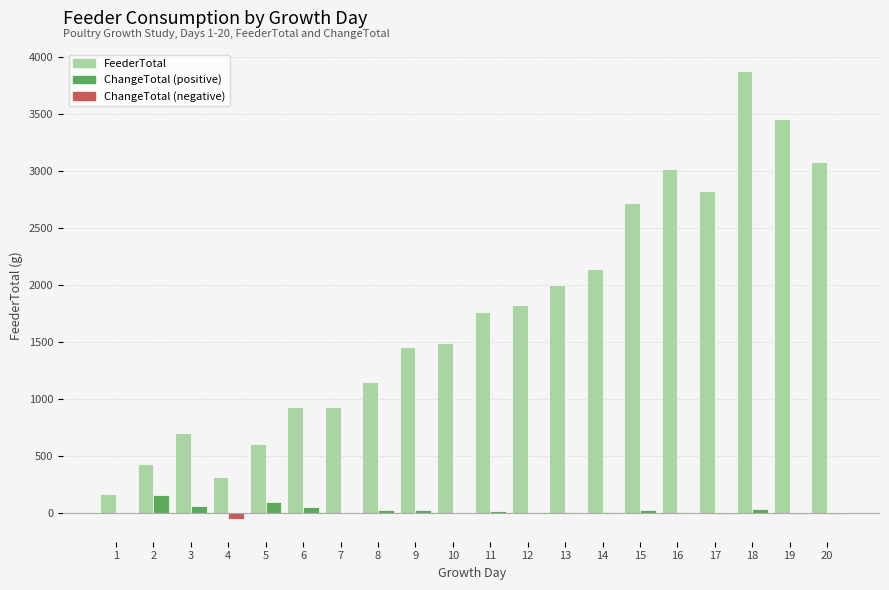

Count the number of data series in this chart.

2